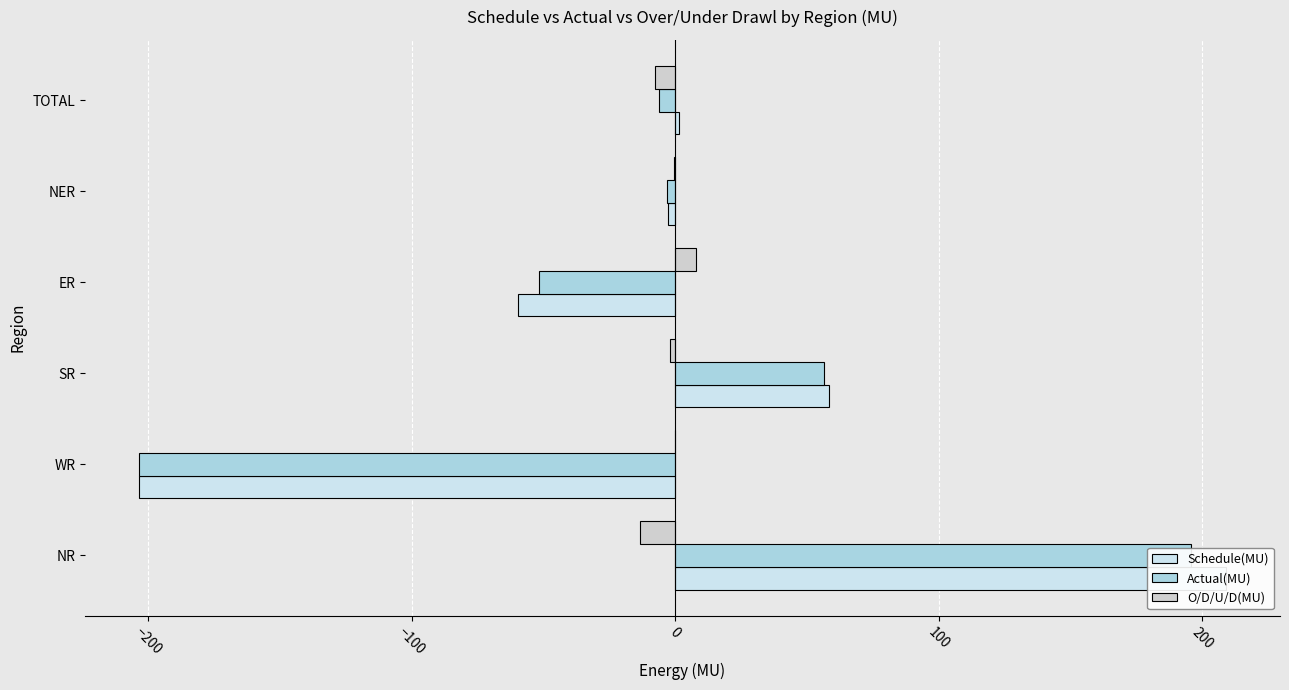

At how many categories does at least one series exceed -90?

6